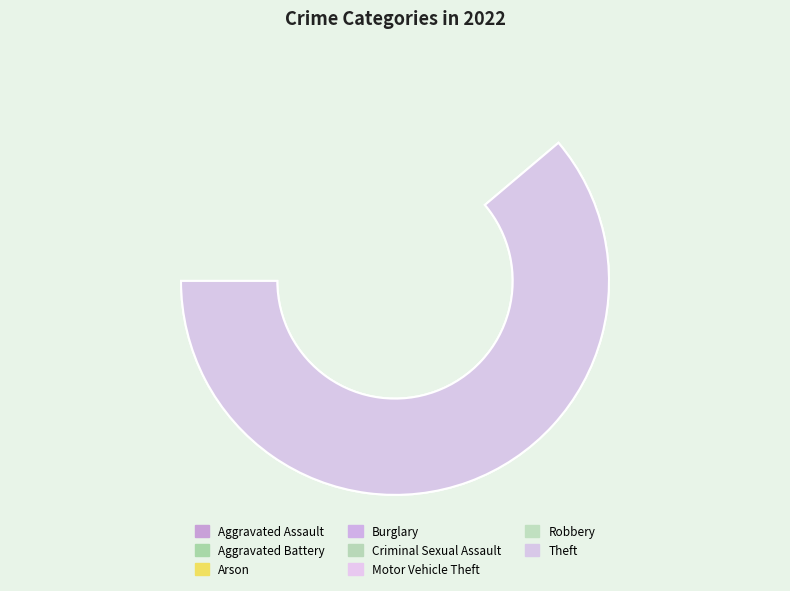

Approximately how many times larger is the value at Arson compared to Robbery?

0.1